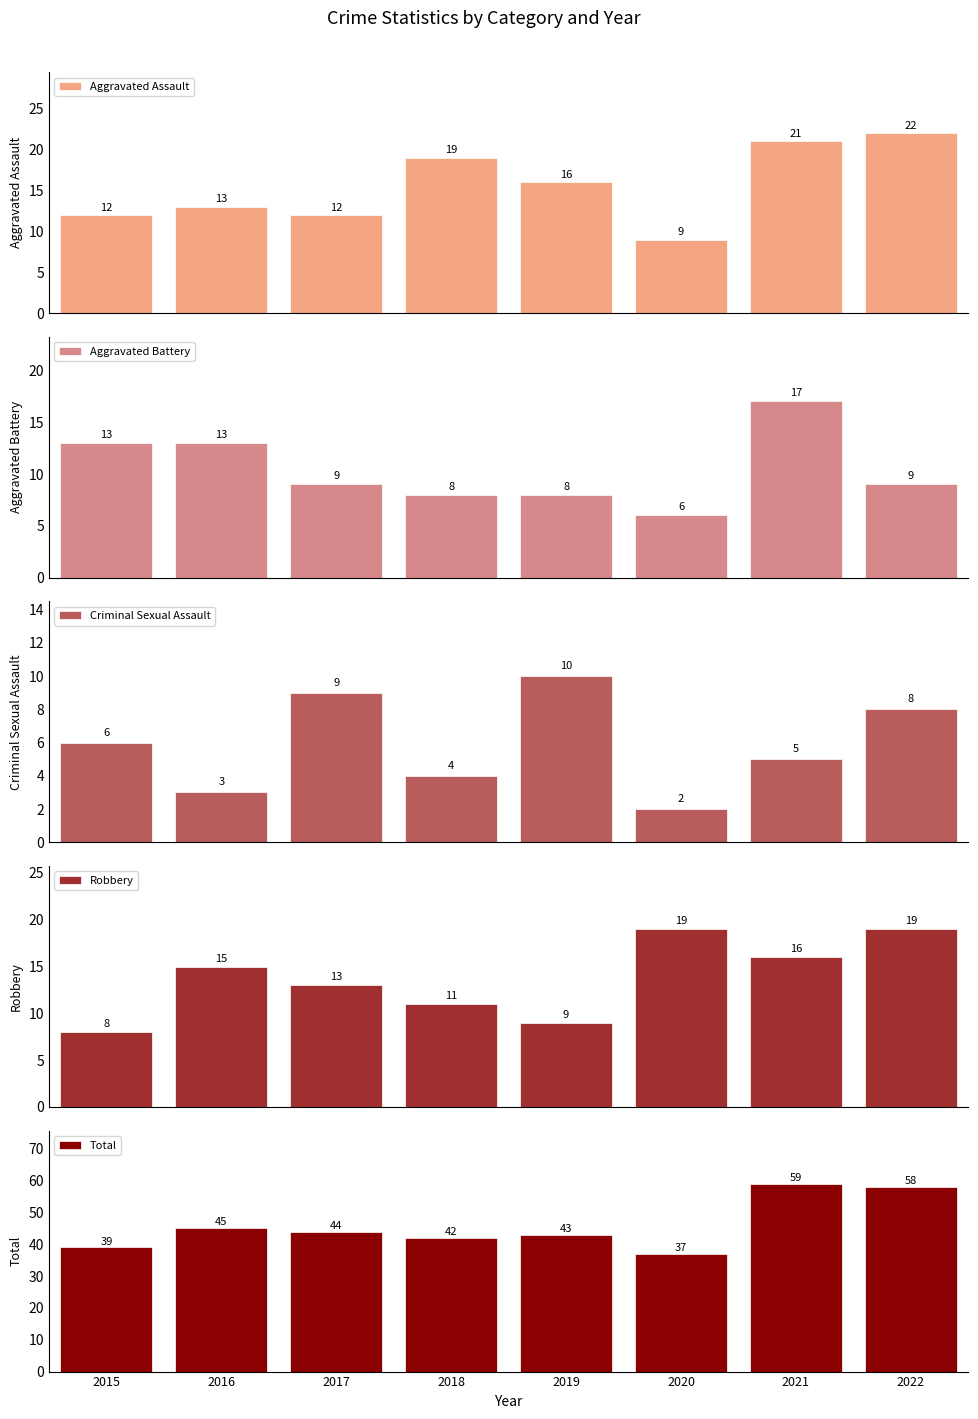

Which series has the largest total across all categories?

Total